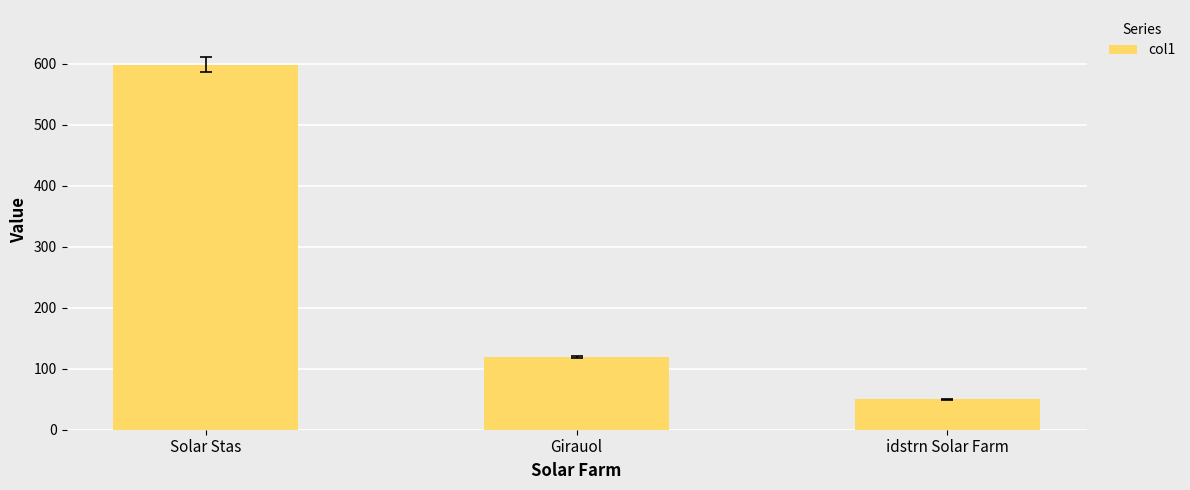

Read the value at Solar Stas.

598.2